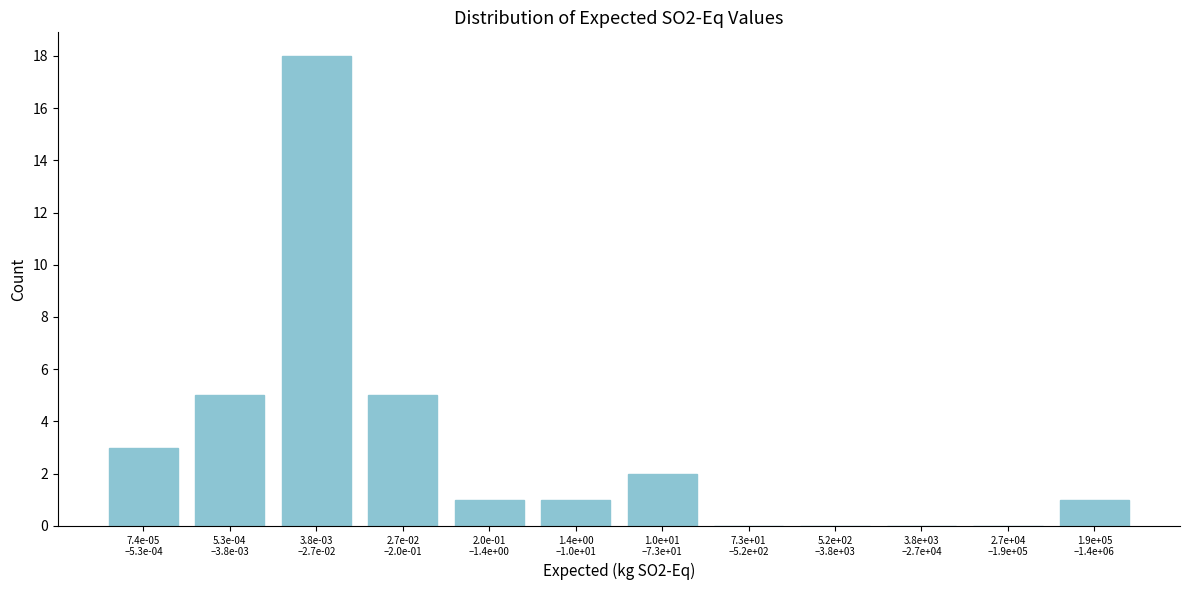

What is the maximum value shown in the chart?

18